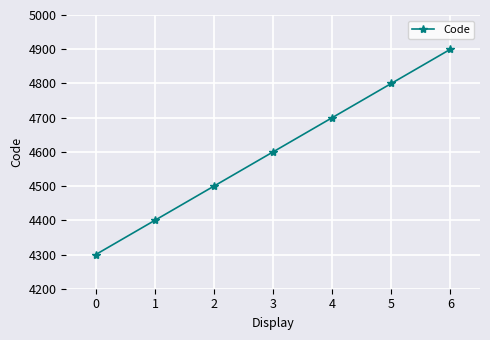

Approximately how many times larger is the value at 1 compared to 5?

0.9